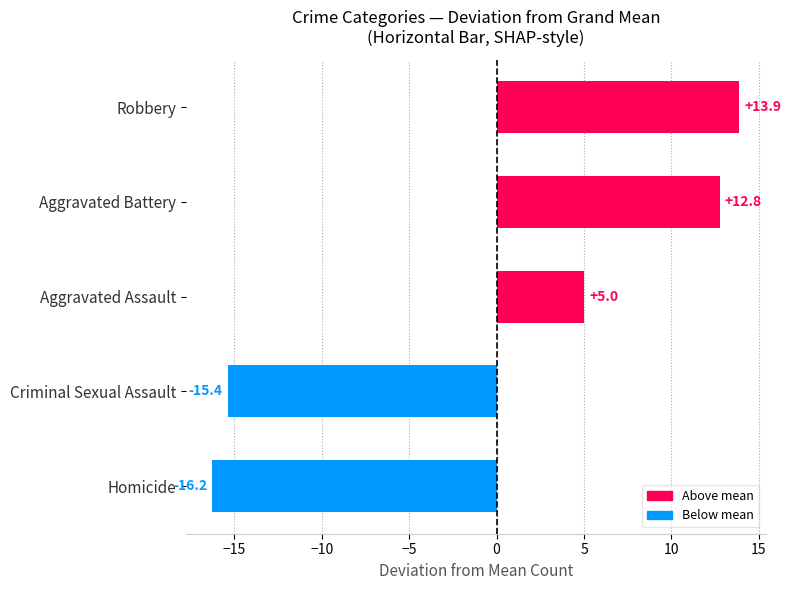

How many bars are there in total?

5